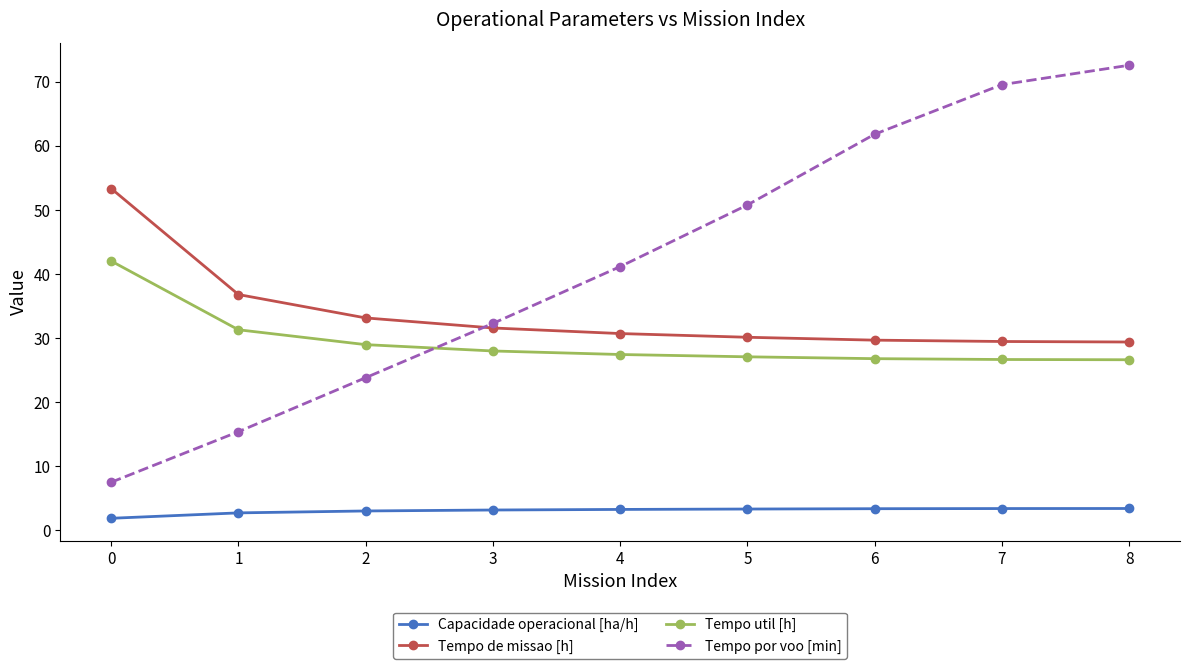

What are all the series names shown in the legend?

Capacidade operacional [ha/h], Tempo de missao [h], Tempo util [h], Tempo por voo [min]